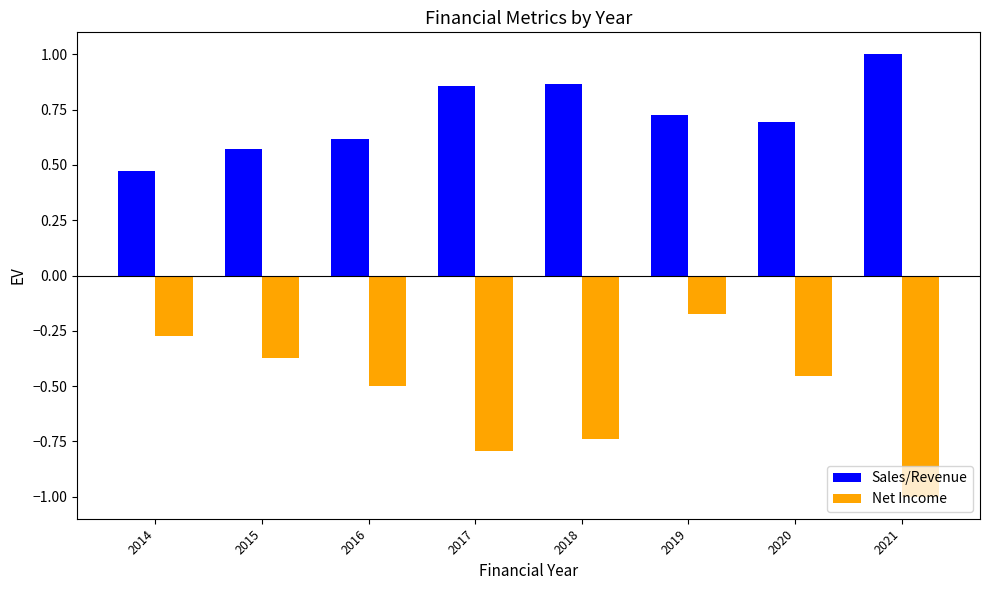

Between 2014 and 2021, which series saw the biggest shift?

Net Income